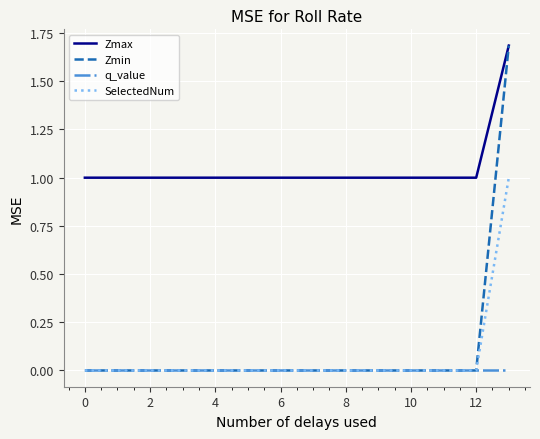

Which series has the largest range (max minus min)?

Zmin